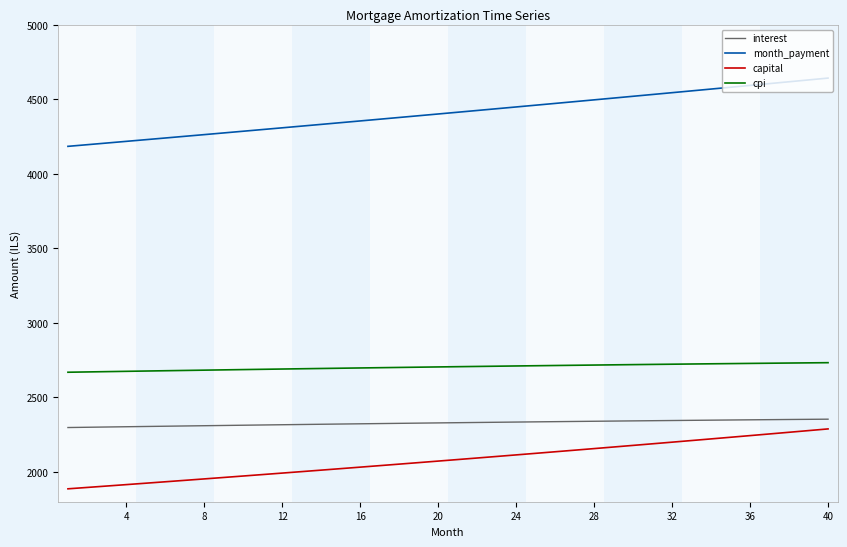

What is the maximum value for month_payment?

4642.3